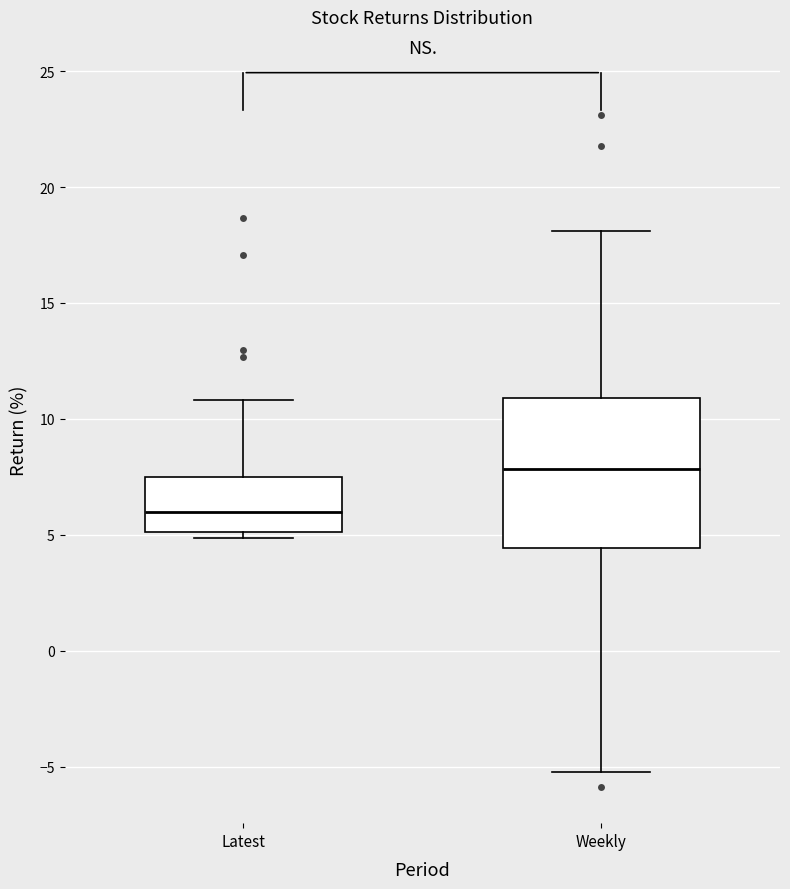

Reading left to right, transcribe this box plot: for each box, give where its median line is, the range the box spans, and where its two whiskers end, as read against the y-axis. The values are not printed on the chart, so give them approximately, as read against the axis.

Latest: median 6.0, box 5.0 to 7.5, whiskers 5.0 (just below the box's lower edge) to 11.0
Weekly: median 8.0, box 4.5 to 11.0, whiskers -5.0 to 18.0